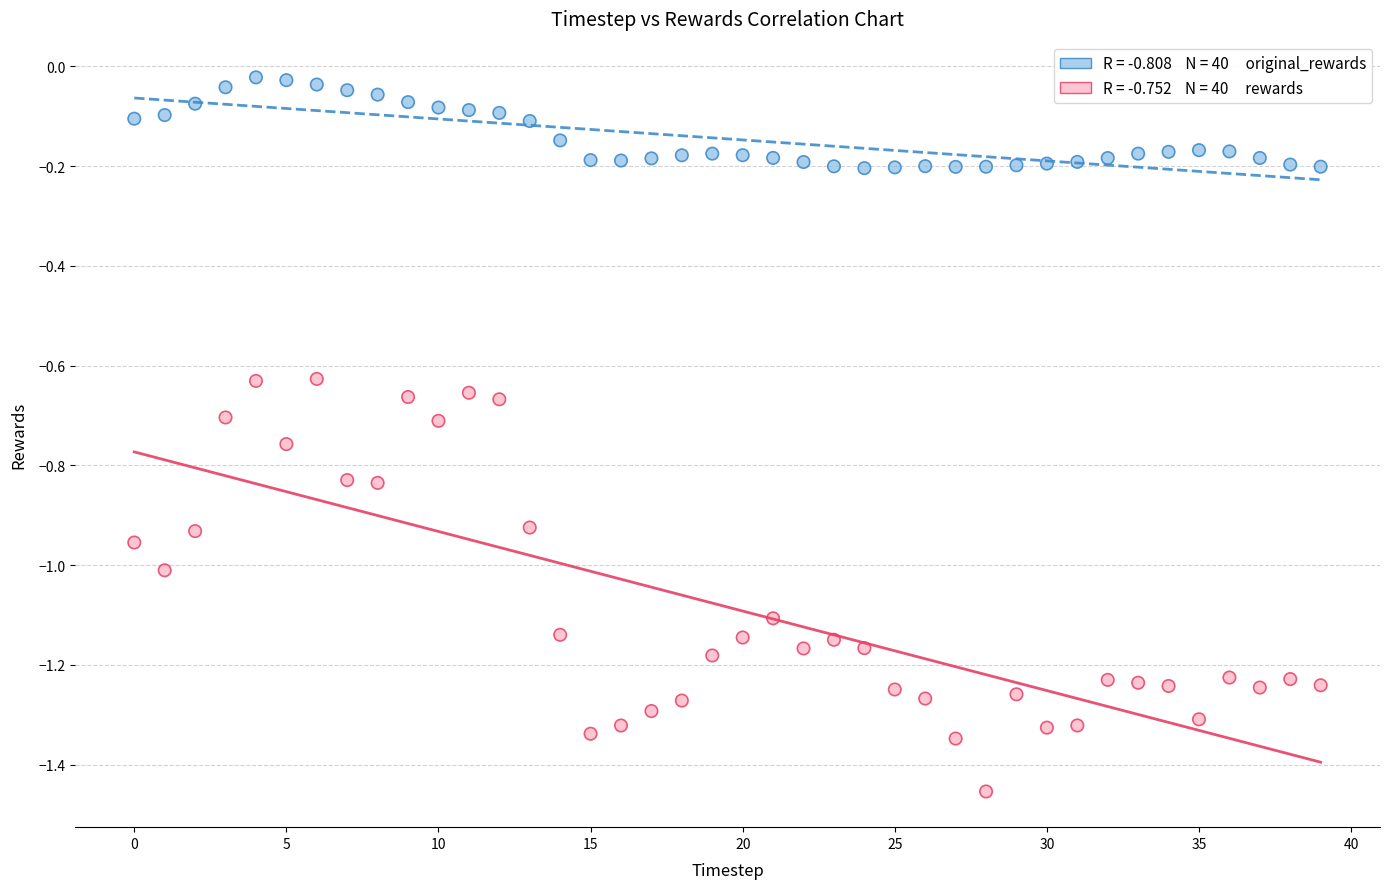

Across all data points, what is the range of Y values (max minus min)?

1.4